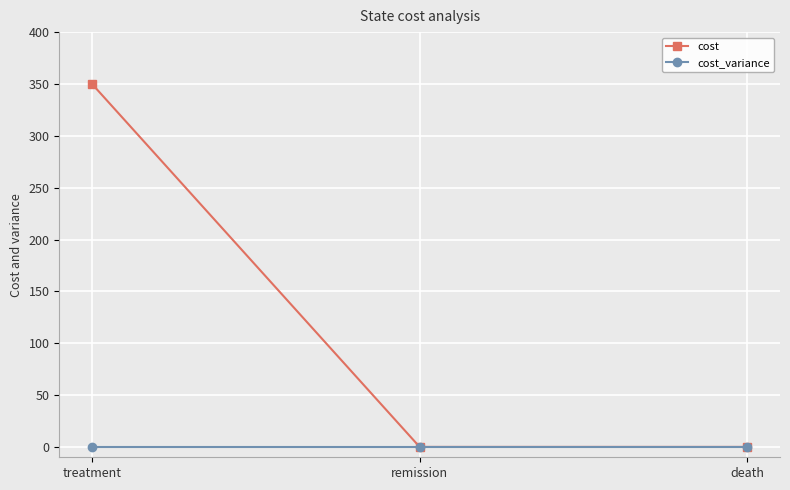

What is the sum of the cost values at treatment and death?

350